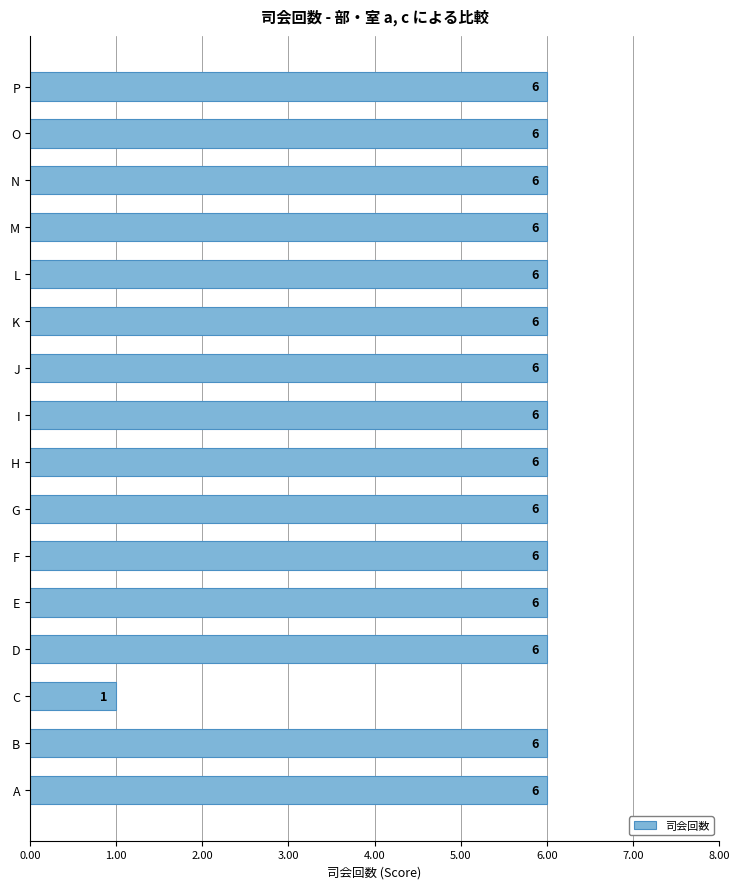

What is the greatest value displayed?

6